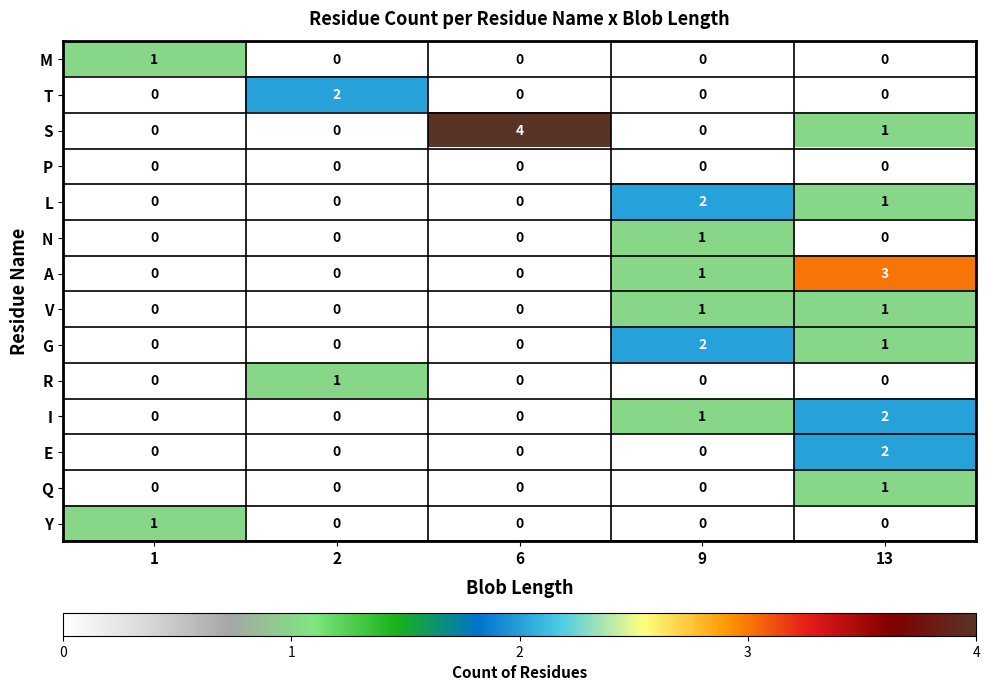

Which series has the largest total across all categories?

S